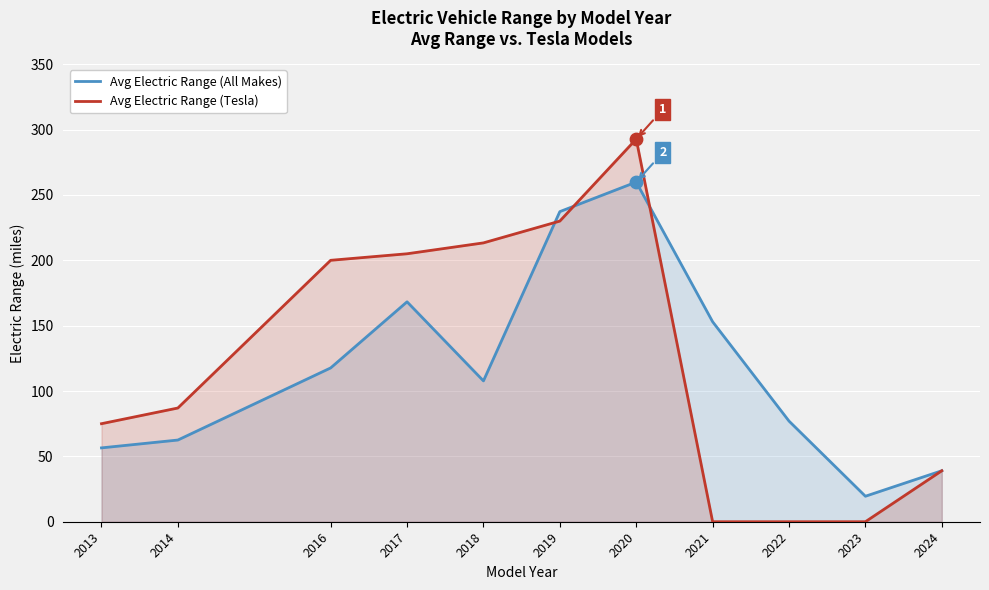

Which series has the largest total across all categories?

Avg Electric Range (Tesla)